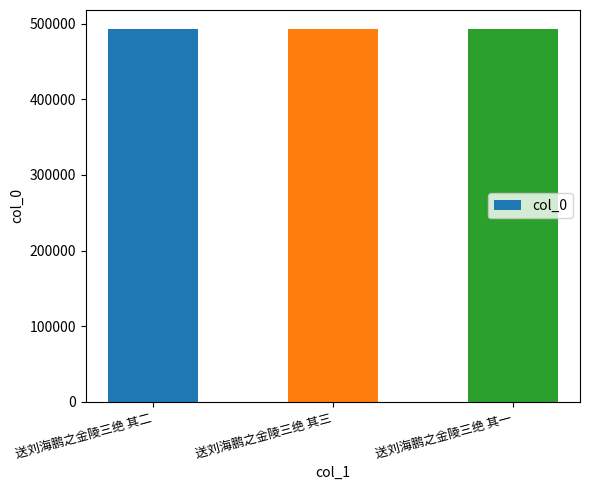

What is the difference between the second highest and minimum values?

1